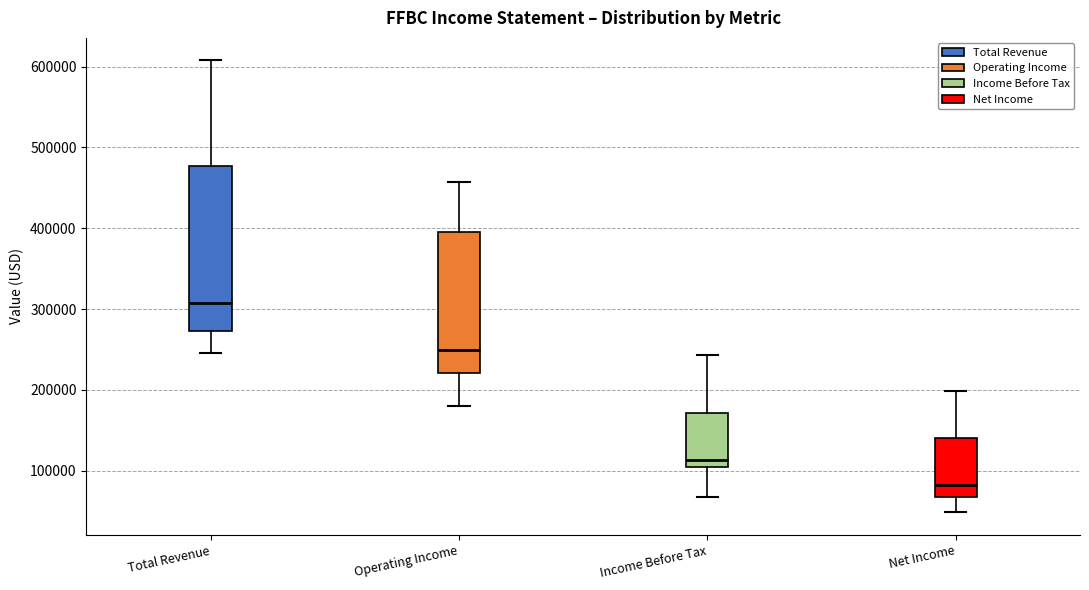

Reading left to right, transcribe this box plot: for each box, give where its median line is, the range the box spans, and where its two whiskers end, as read against the y-axis. The values are not printed on the chart, so give them approximately, as read against the axis.

Total Revenue: median 310000, box 270000 to 480000, whiskers 250000 to 610000
Operating Income: median 250000, box 220000 to 400000, whiskers 180000 to 460000
Income Before Tax: median 110000, box 100000 to 170000, whiskers 70000 to 240000
Net Income: median 80000, box 70000 to 140000, whiskers 50000 to 200000